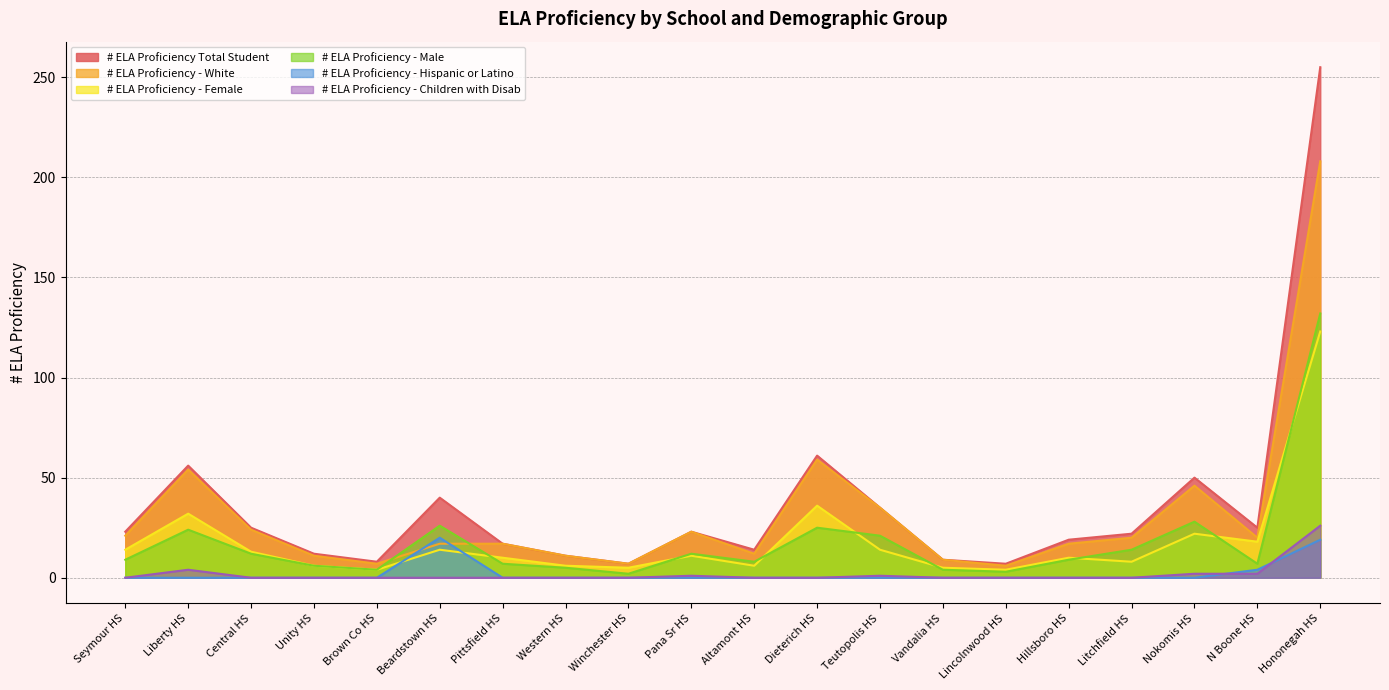

What is the value of the # ELA Proficiency - Female point at the 12th from the left?

36